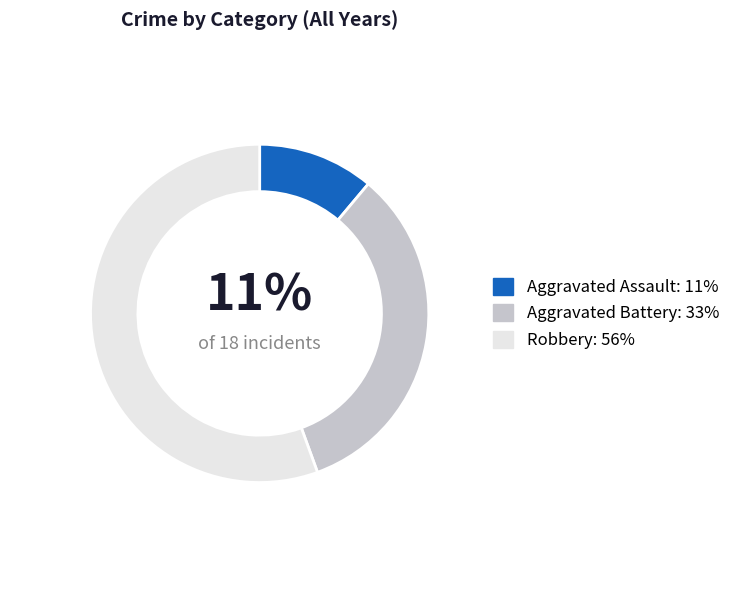

Is there a majority slice in this chart?

Yes